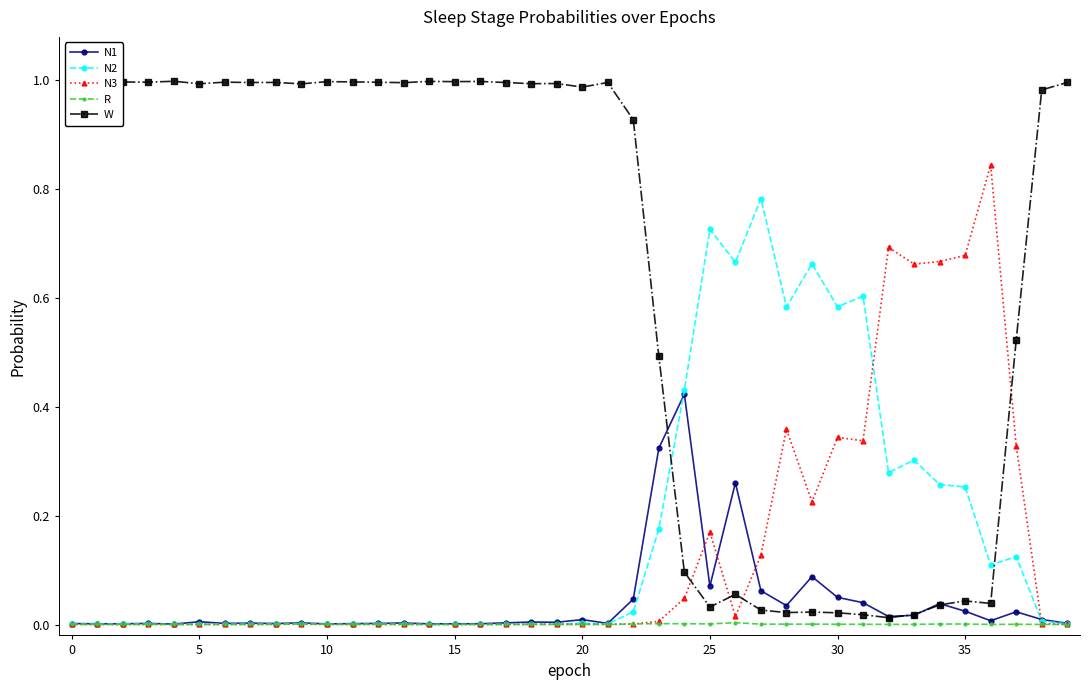

Which series has the largest range (max minus min)?

W